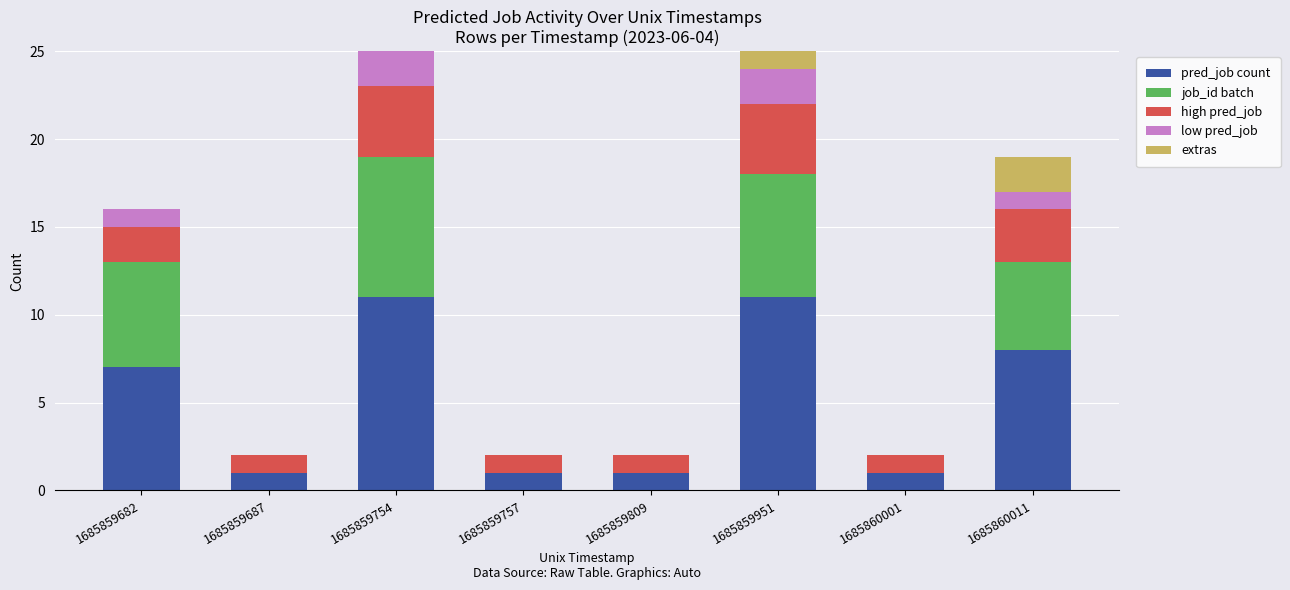

What is the sum of all pred_job count values?

41